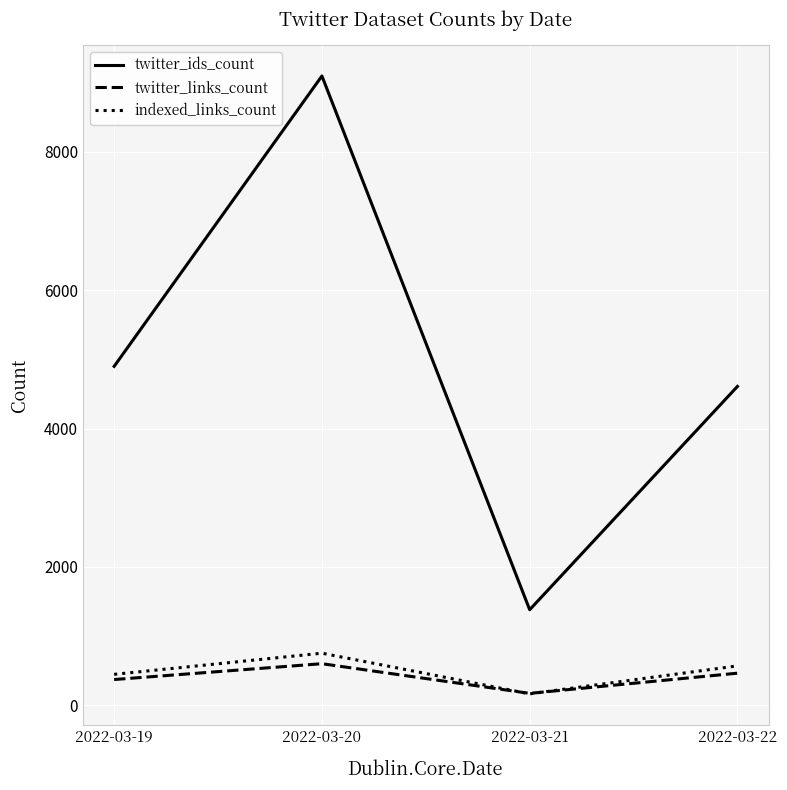

The value of twitter_ids_count at 2022-03-22 is 7862. True or false?

False